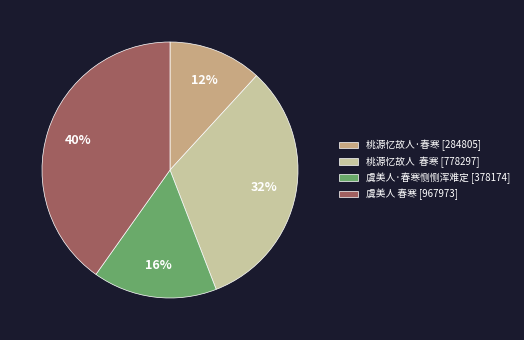

Is there any slice that represents more than half of the pie?

No